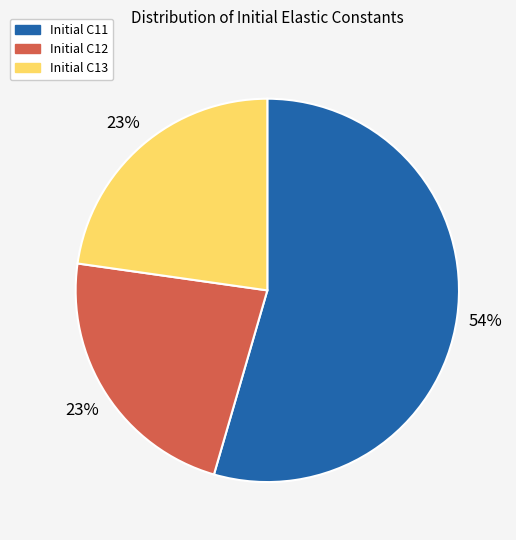

Is the sum of Initial C13 and Initial C11 greater than half?

Yes